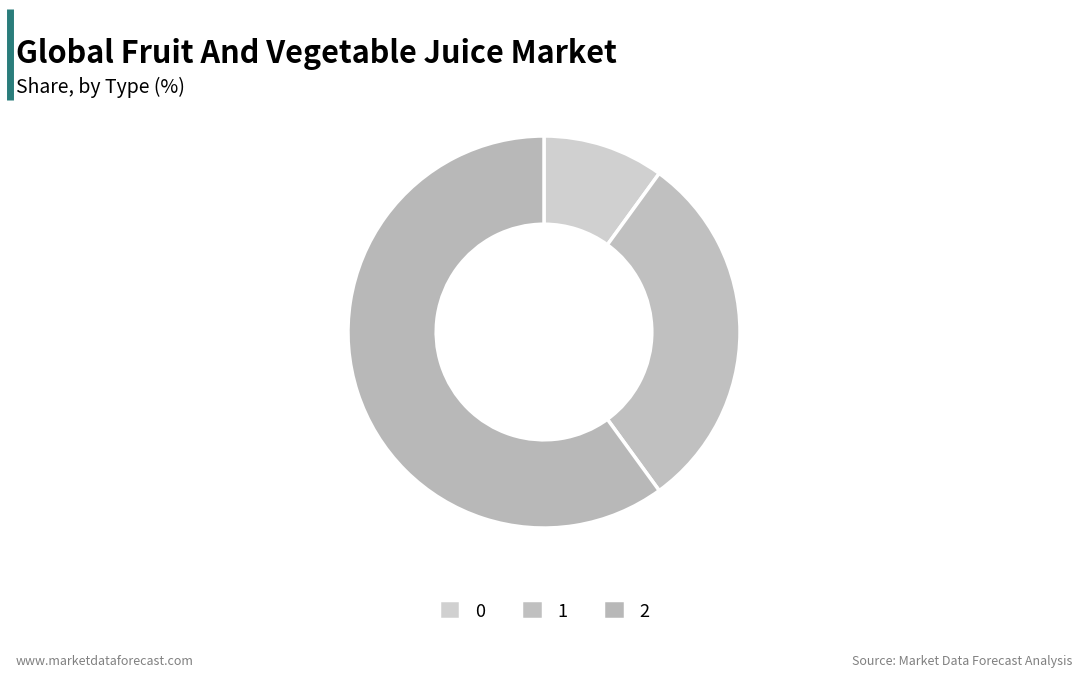

What is the total percentage of 2 and 0?

70.0%